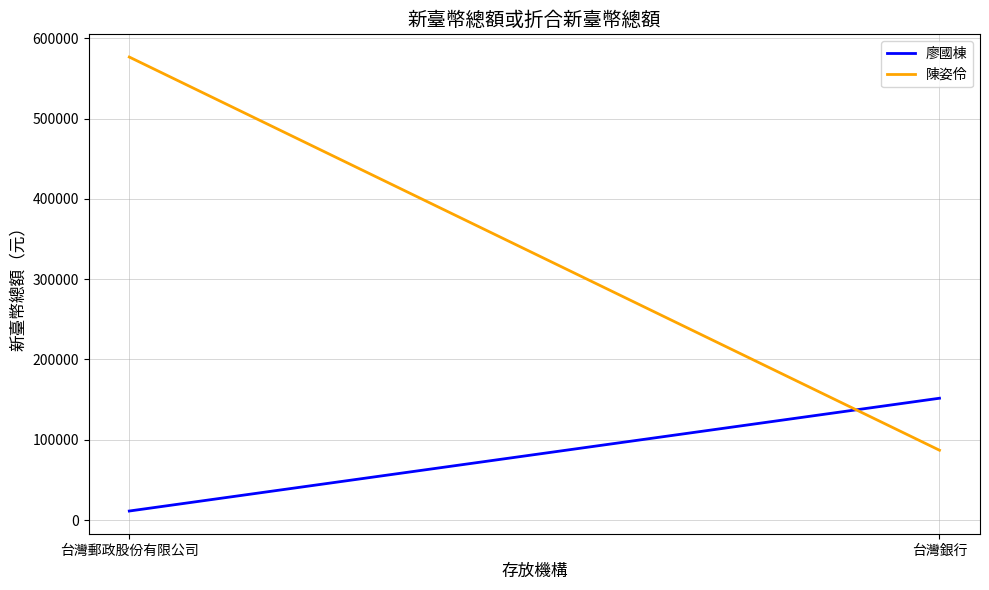

Rank the series by their maximum value, from highest to lowest.

陳姿伶, 廖國棟